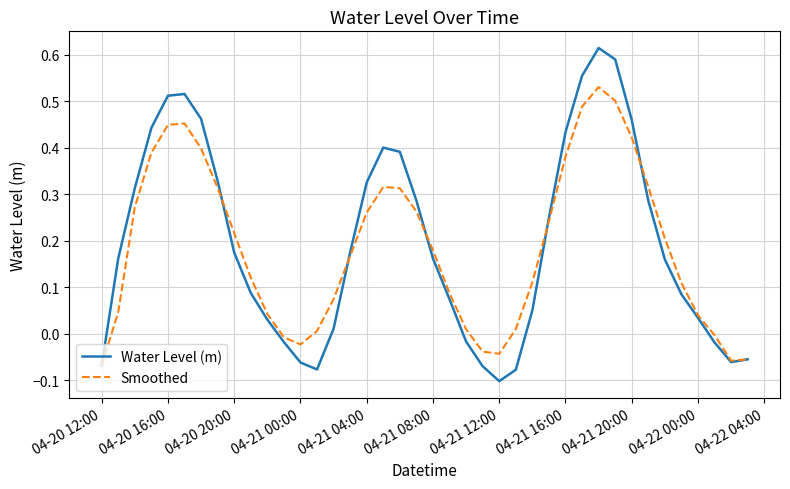

List the series in order of their peak value, highest first.

Water Level (m), Smoothed